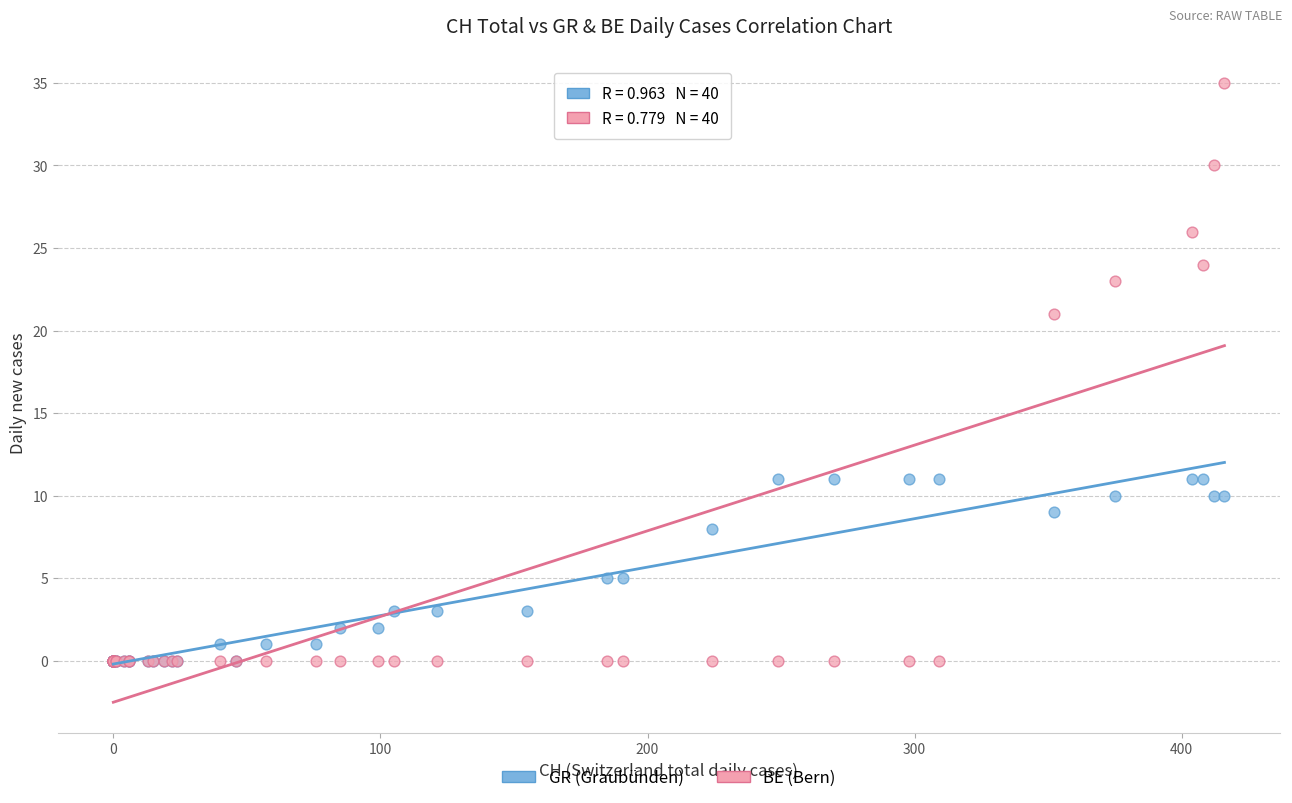

Which series contains the highest Y value?

BE (Bern)